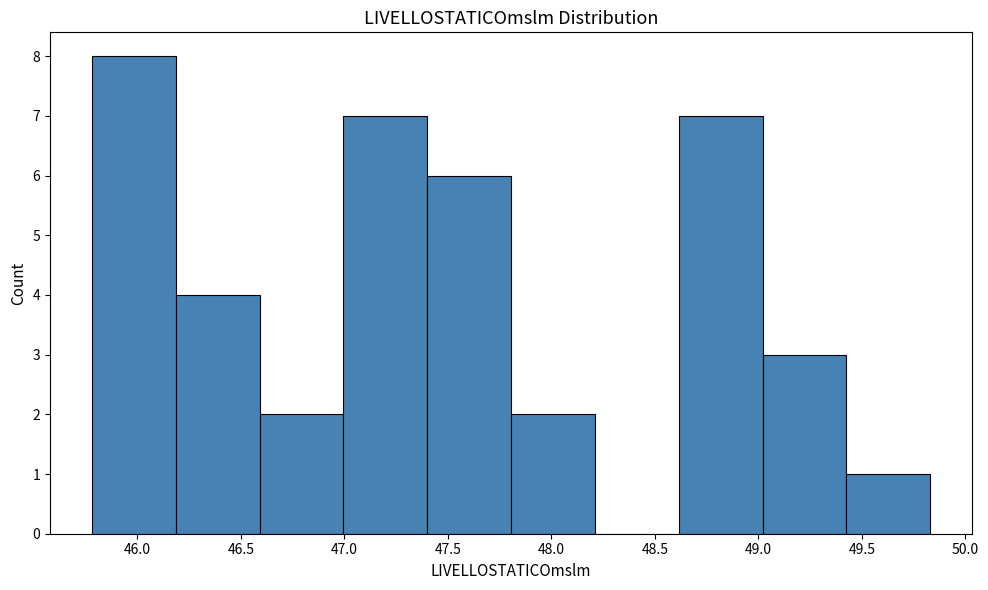

Over which range of the x-axis is the bar tallest?

45.780 to 46.185